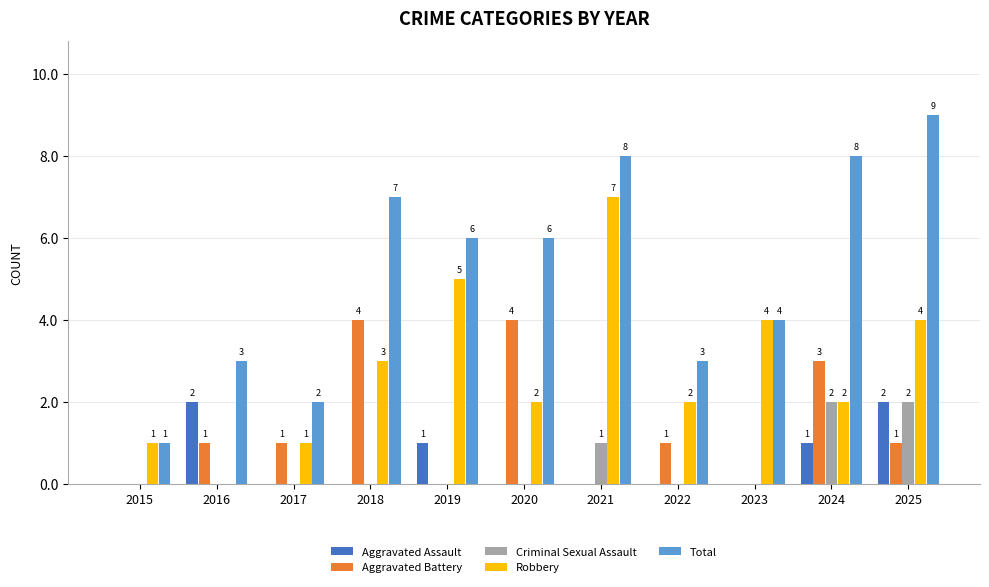

Reading right to left, what are all the values shown in this chart?

Aggravated Assault: 2025=2	2024=1	2023=0	2022=0	2021=0	2020=0	2019=1	2018=0	2017=0	2016=2	2015=0
Aggravated Battery: 2025=1	2024=3	2023=0	2022=1	2021=0	2020=4	2019=0	2018=4	2017=1	2016=1	2015=0
Criminal Sexual Assault: 2025=2	2024=2	2023=0	2022=0	2021=1	2020=0	2019=0	2018=0	2017=0	2016=0	2015=0
Robbery: 2025=4	2024=2	2023=4	2022=2	2021=7	2020=2	2019=5	2018=3	2017=1	2016=0	2015=1
Total: 2025=9	2024=8	2023=4	2022=3	2021=8	2020=6	2019=6	2018=7	2017=2	2016=3	2015=1